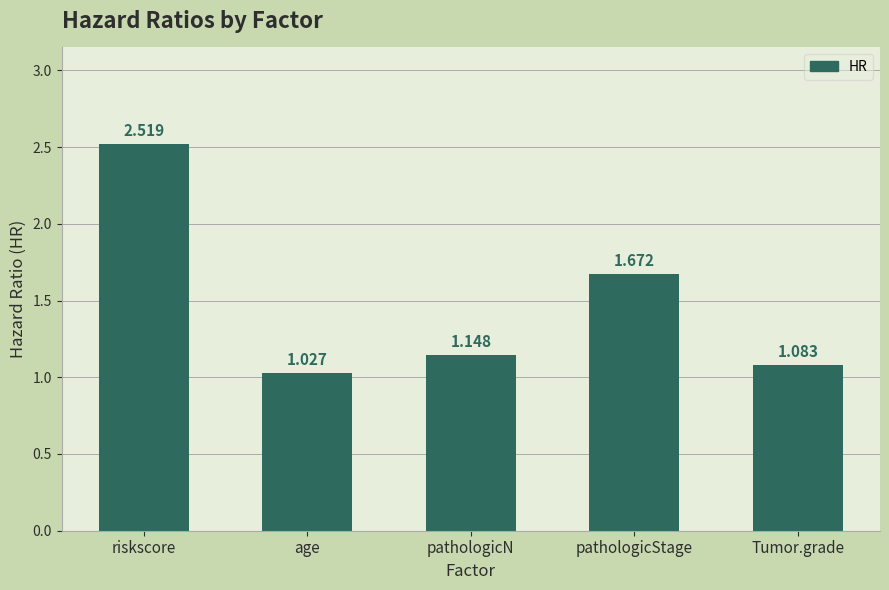

Does the chart contain stacked bars?

No